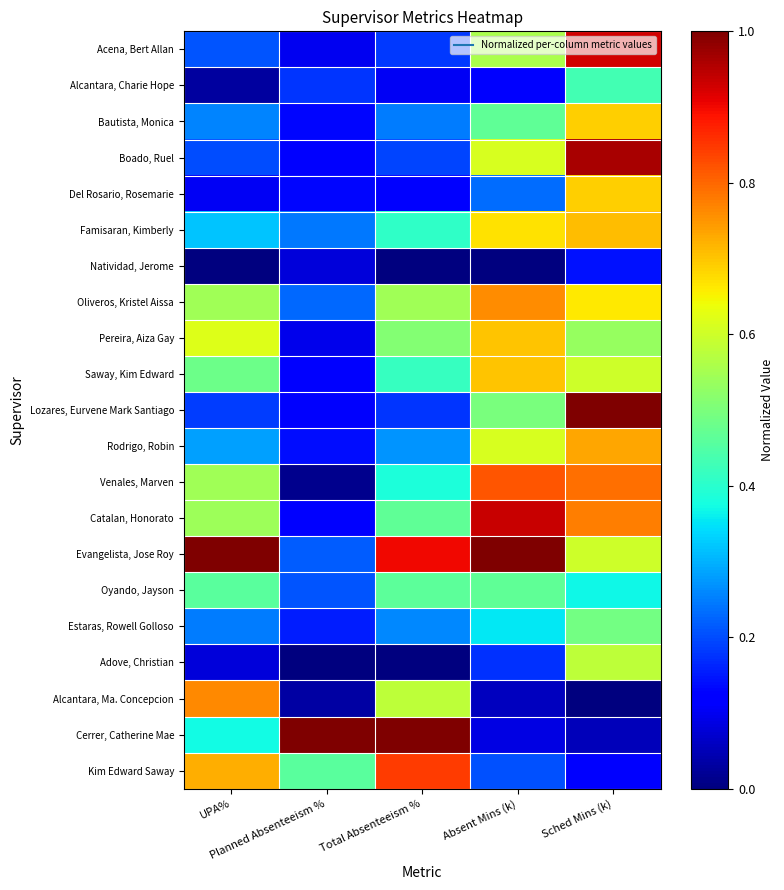

Which series has the largest total across all categories?

Evangelista, Jose Roy